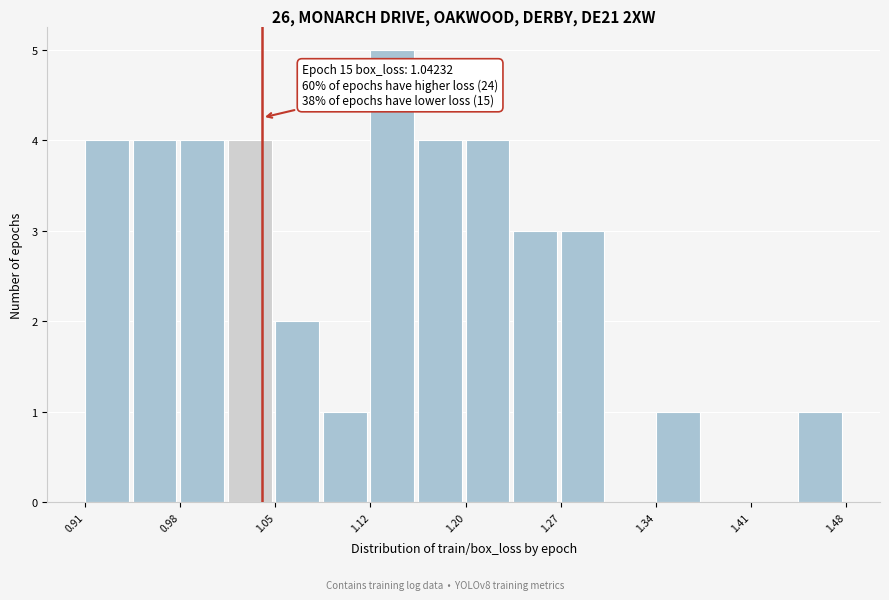

Read against the x-axis, roughly where is the centre of the tallest bar?

1.14